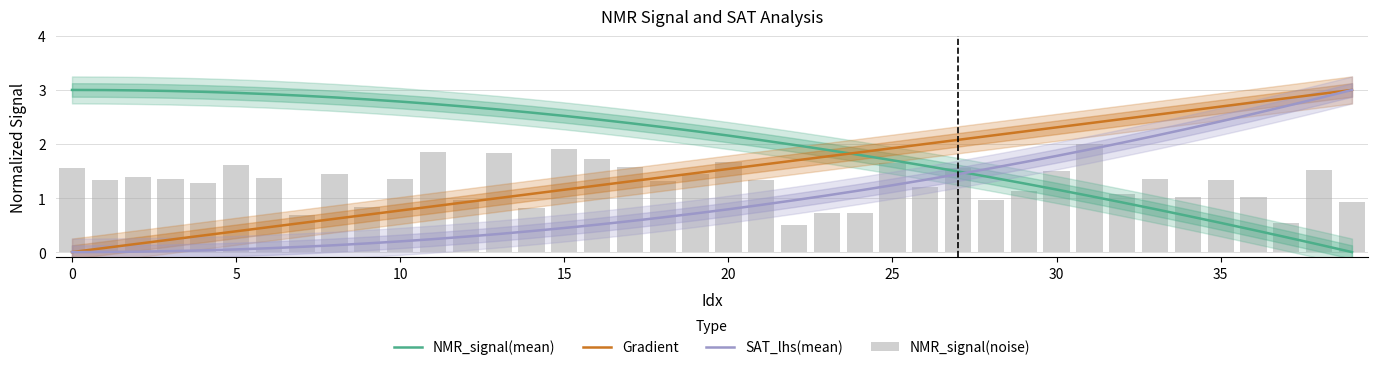

Is the value of NMR_signal(noise) at 25 greater than the value of Gradient at 24?

No